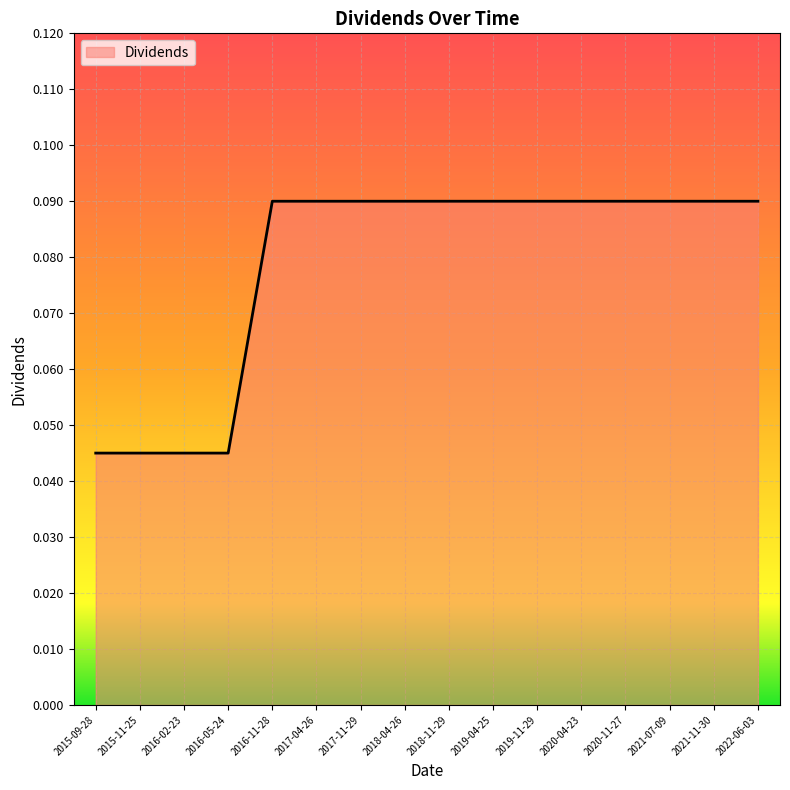

Which has a higher value, 2019-04-25 or 2015-09-28?

2019-04-25